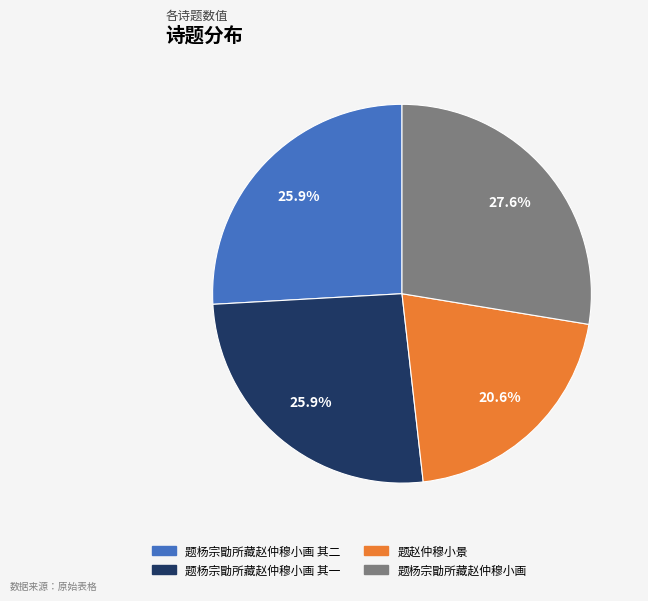

Is there a majority slice in this chart?

No